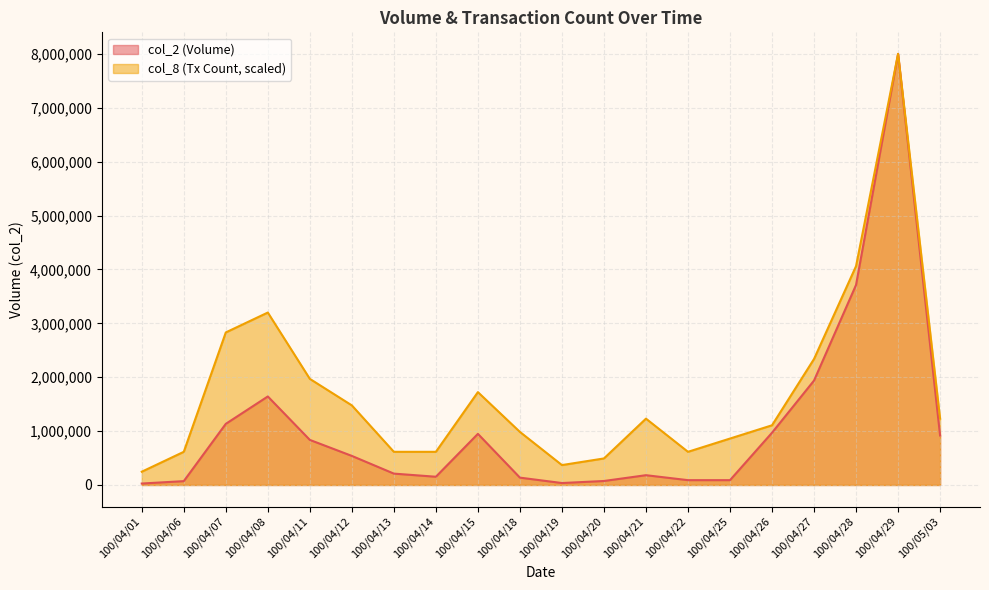

At how many categories does at least one series exceed 3454305?

2